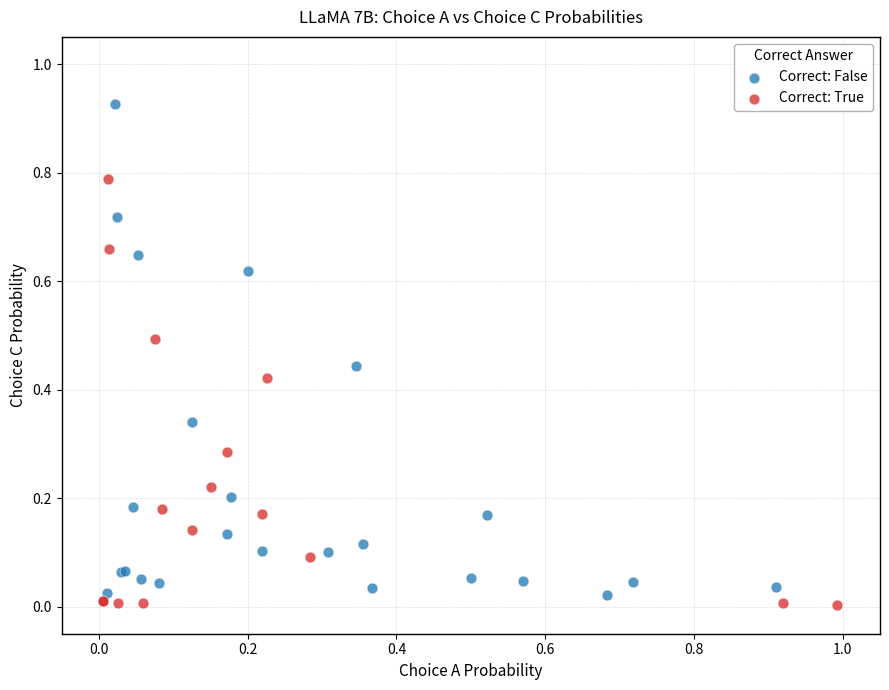

Which series contains the highest Y value?

Correct: False